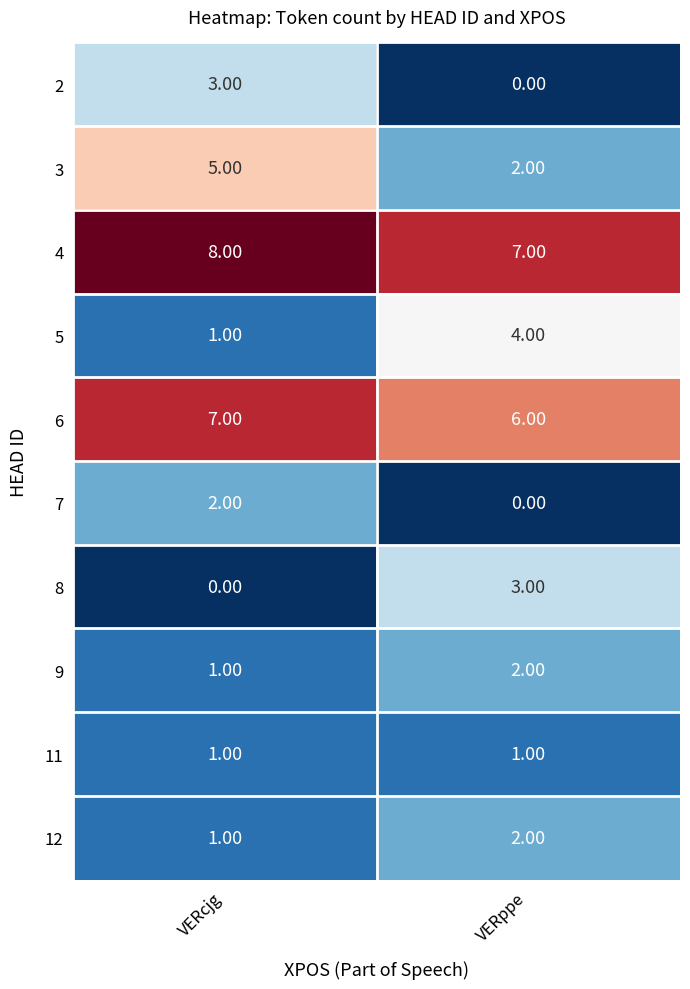

List the labels in order of 6 value, largest first.

VERcjg, VERppe